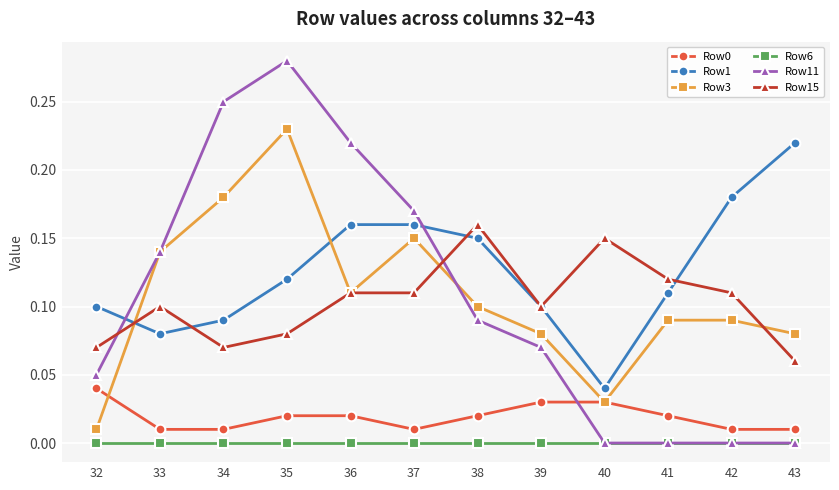

True or false: Row3 and Row0 intersect in this chart.

True